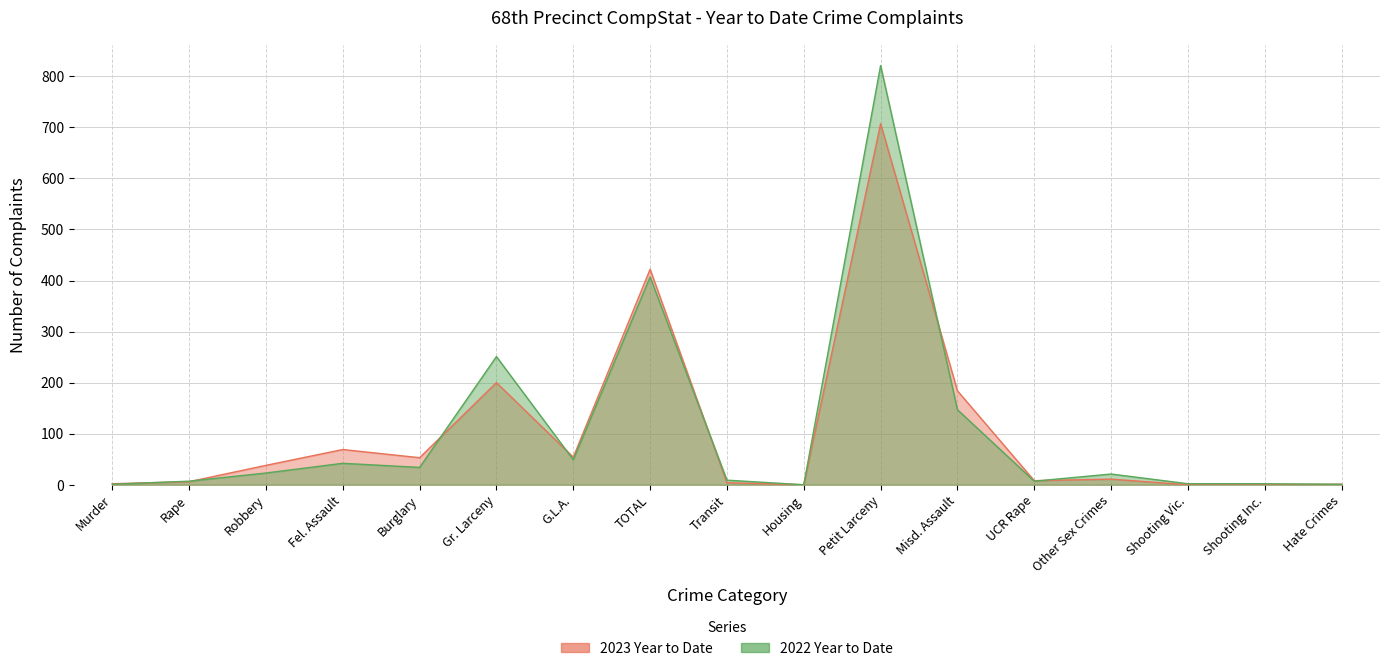

Where does the 2023 Year to Date series first go above 11?

Robbery